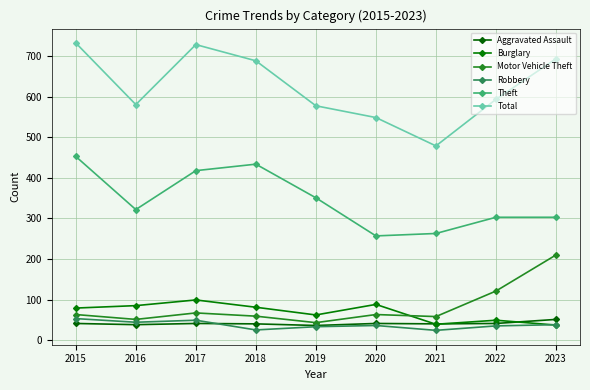

What is the value of the Theft point at the 6th from the left?

257